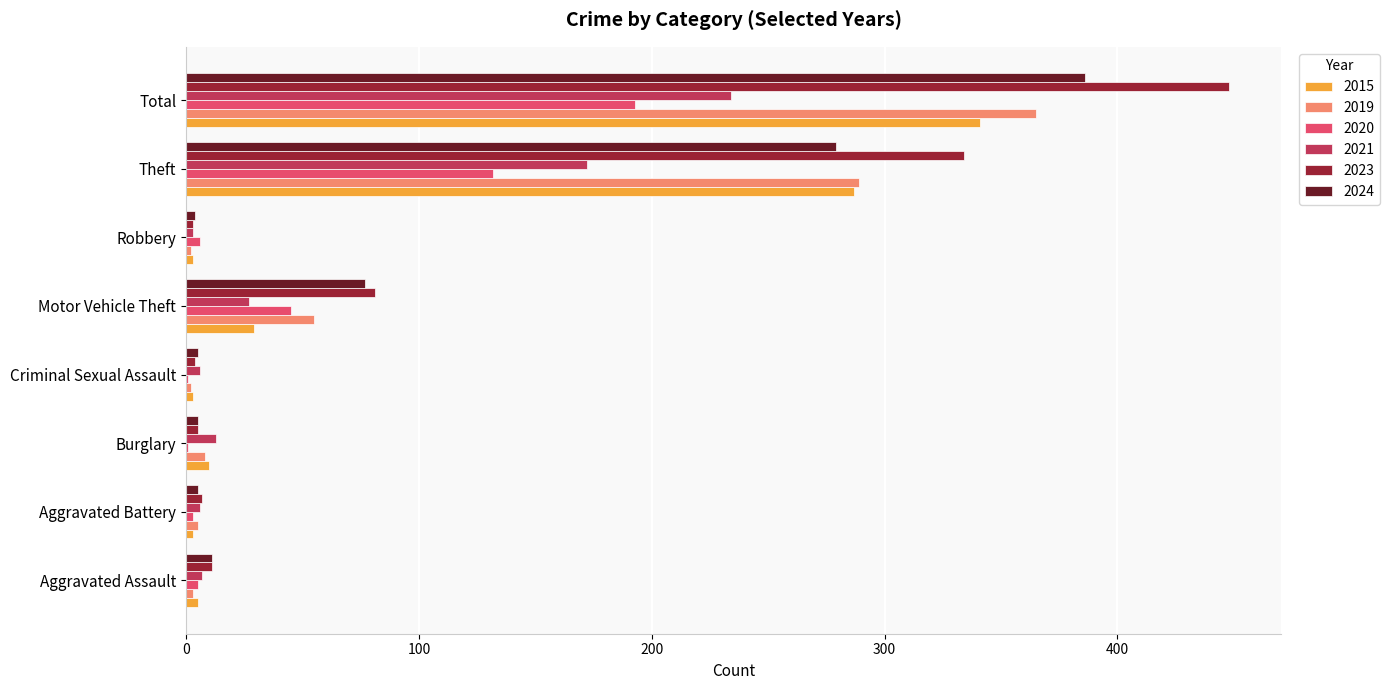

What is the sum of all 2024 values?

772